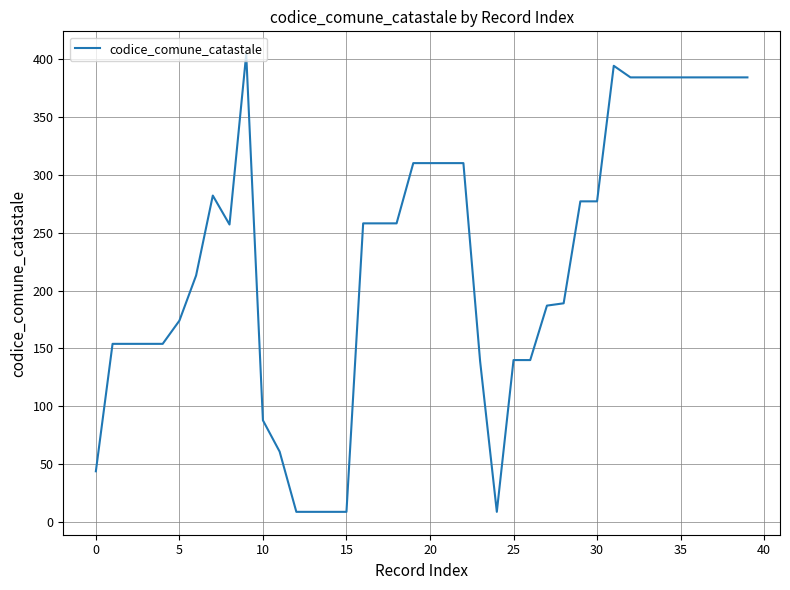

What is the difference between the maximum and minimum values?

395